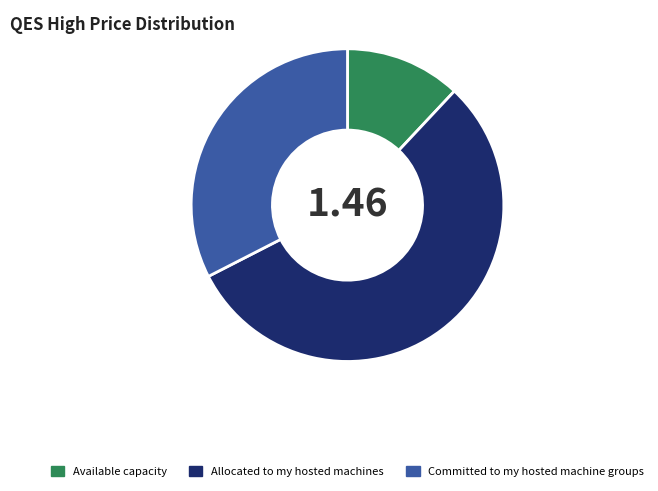

Rank the categories by value from lowest to highest.

Available capacity, Committed to my hosted machine groups, Allocated to my hosted machines